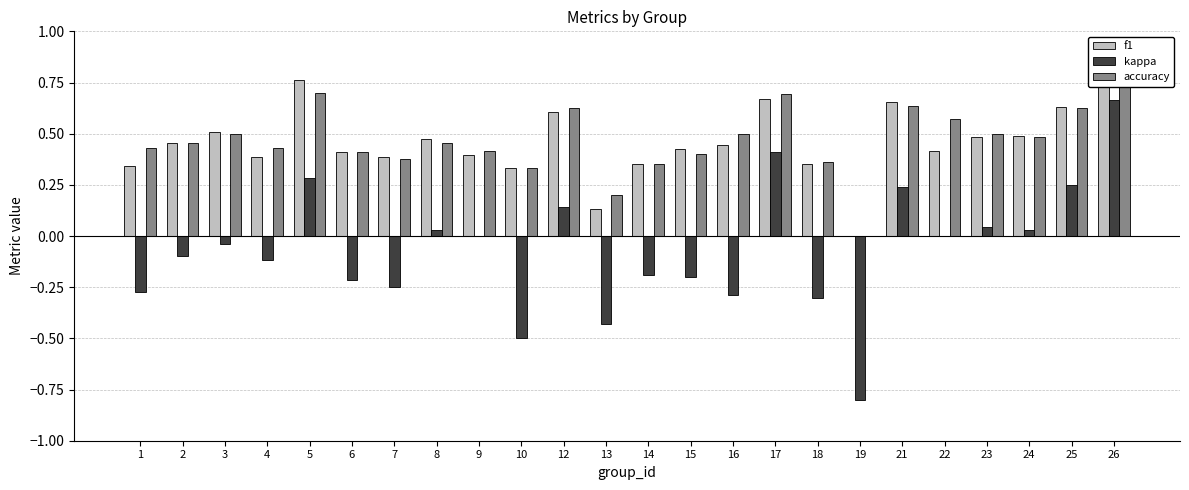

Rank the series by their maximum value, from highest to lowest.

accuracy, f1, kappa